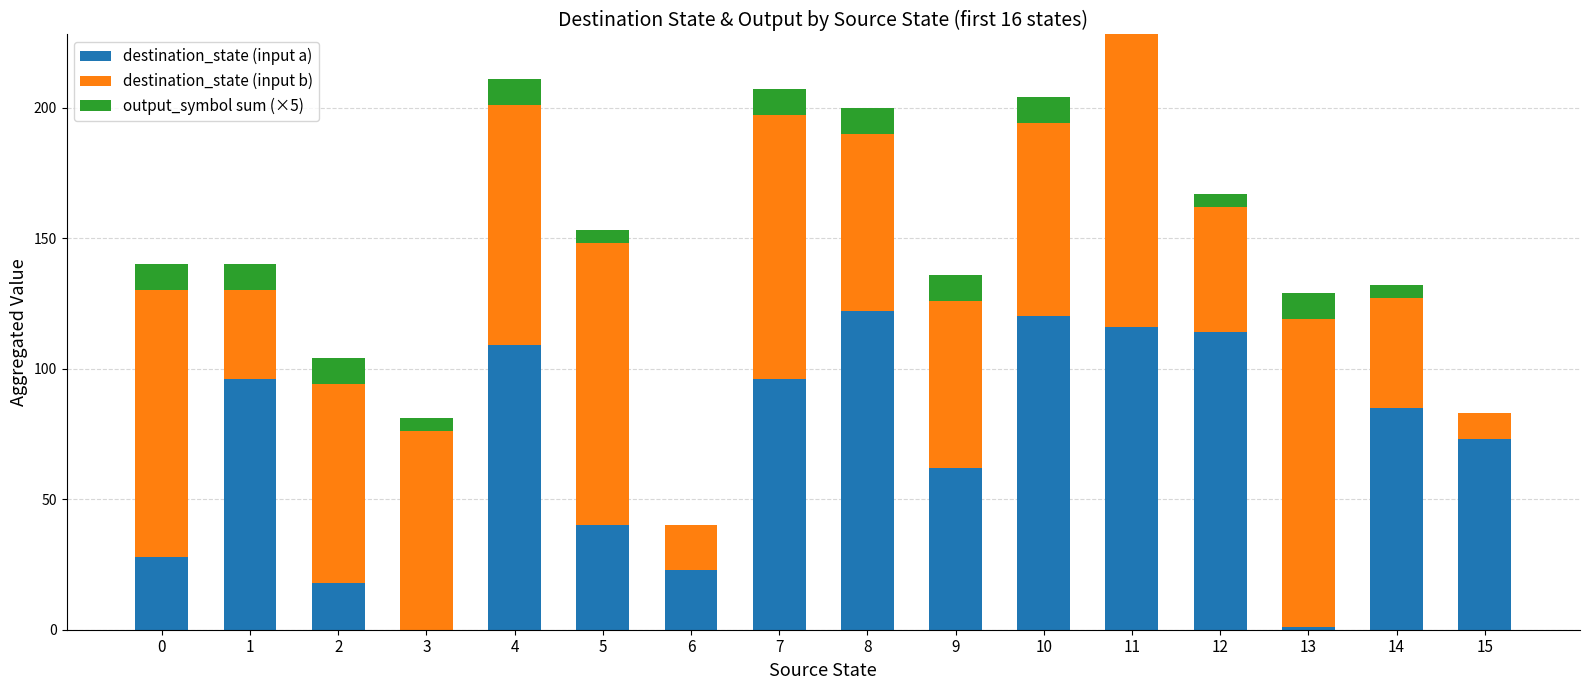

What is the maximum value for destination_state (input a)?

122